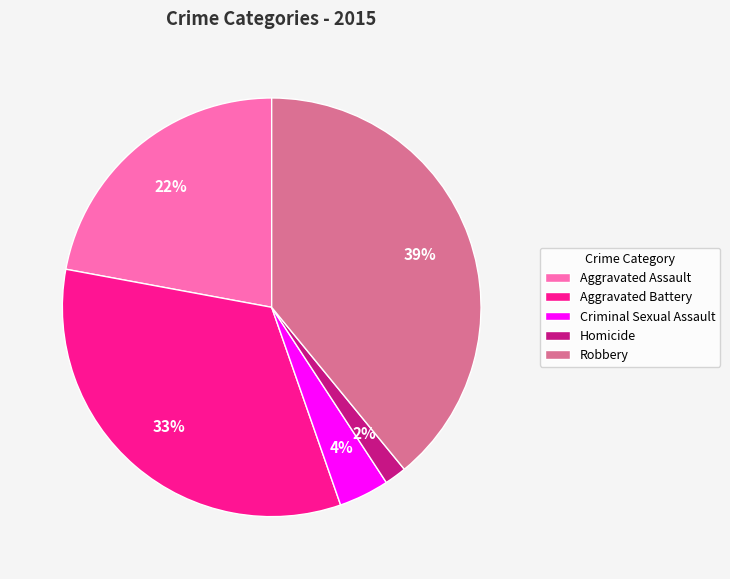

What is the smallest slice in the pie chart?

Homicide